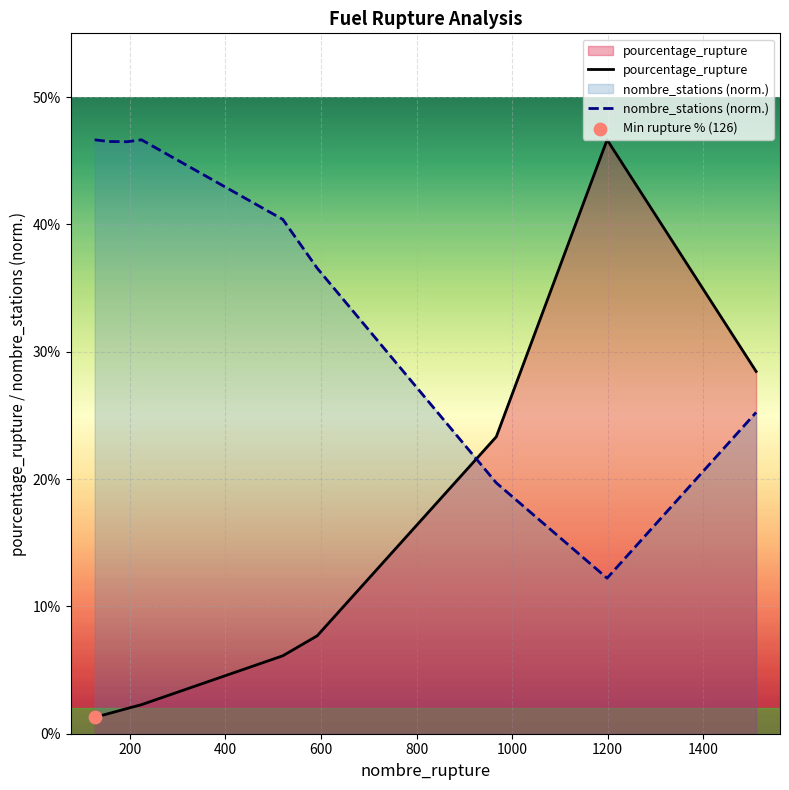

At how many categories does at least one series exceed 16?

9